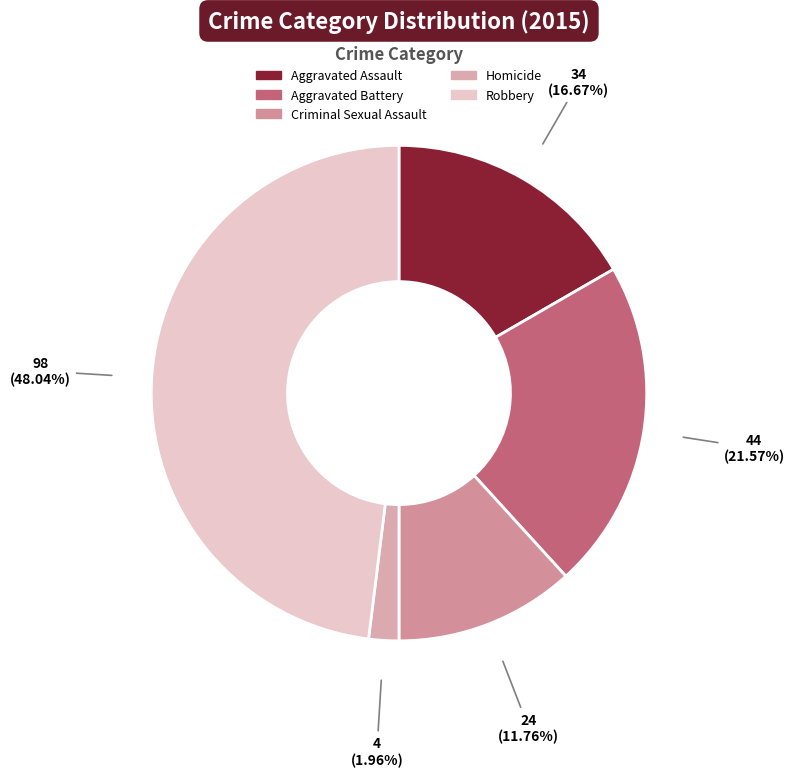

Is Aggravated Battery the majority of the pie?

No